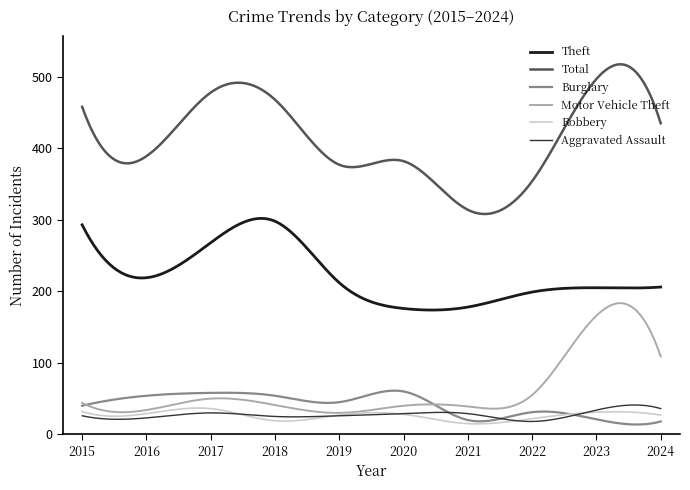

How many lines are shown in the chart?

6